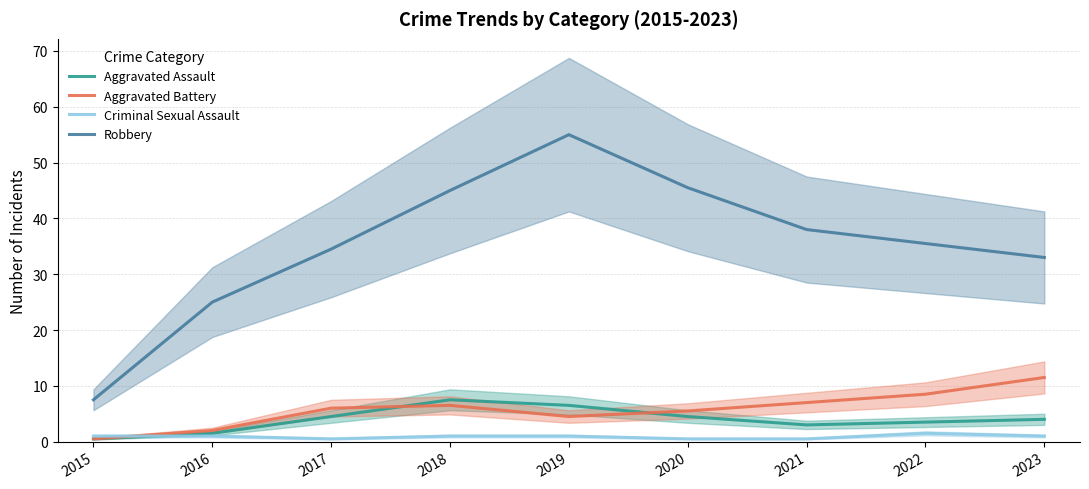

What is the difference between the Aggravated Battery values at 2021 and 2018?

0.5